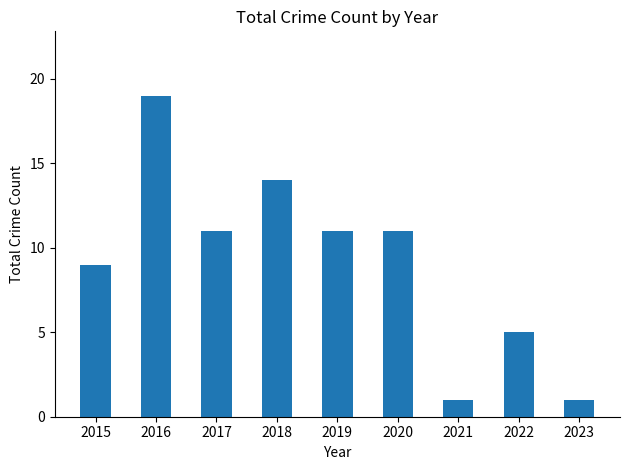

What is the maximum value shown in the chart?

19